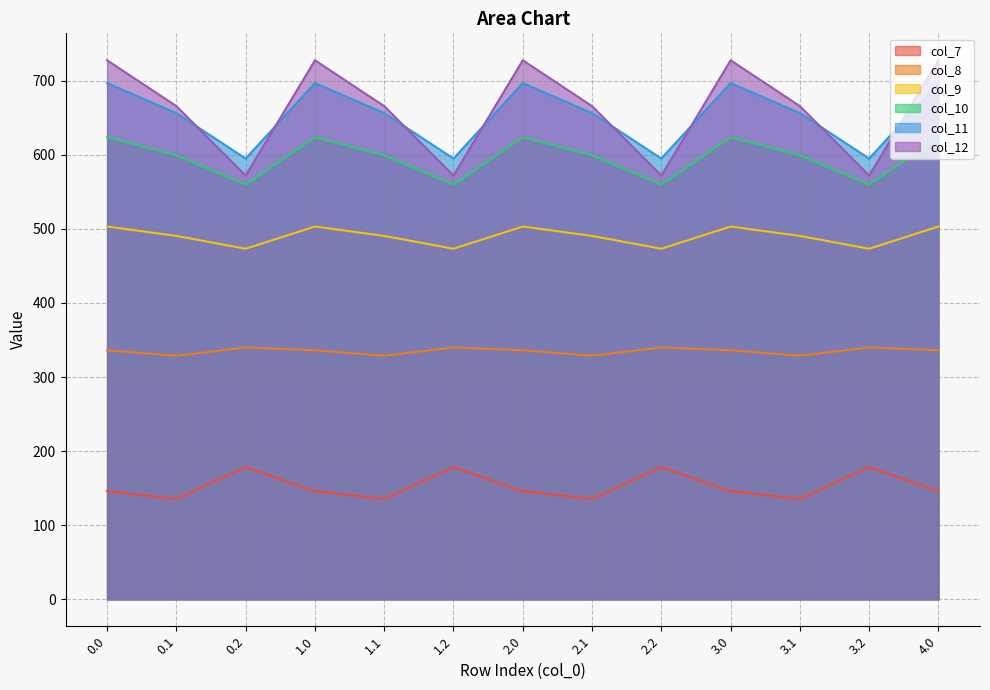

At how many categories does at least one series exceed 584?

13